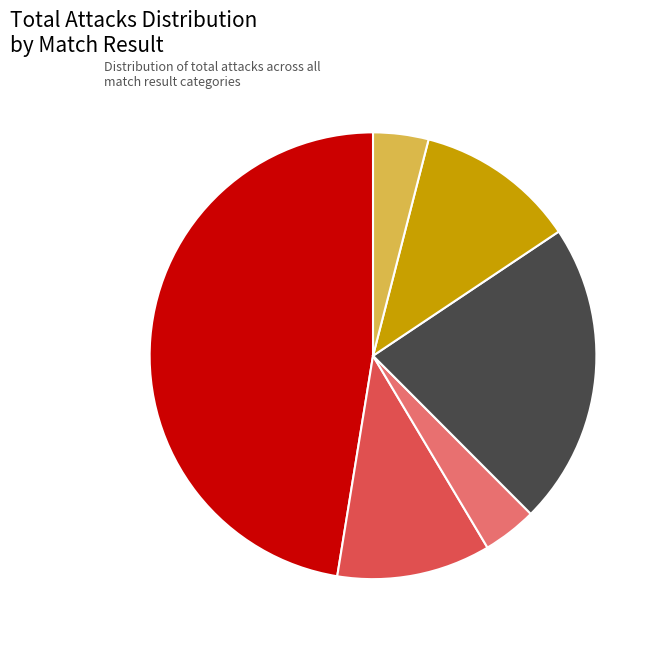

What is the largest slice in the pie chart?

W 3 - 0